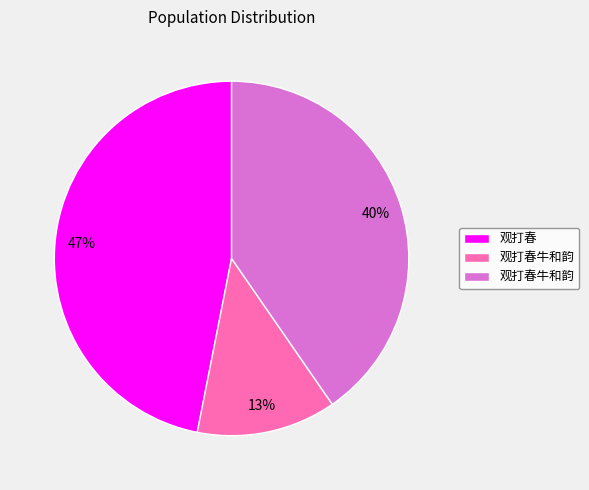

To the nearest percent, what is the difference between the largest and smallest slice percentages?

34%